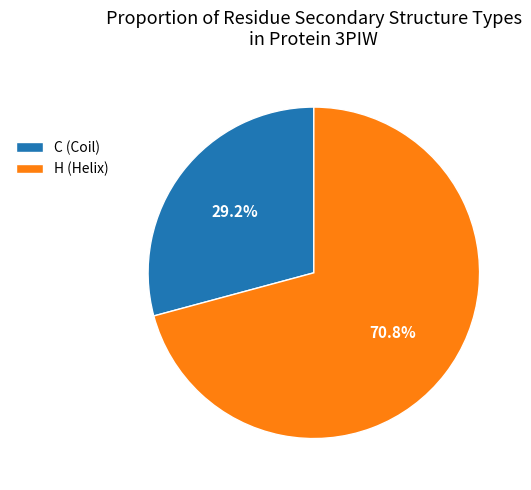

What percentage is the C slice, to the nearest percent?

29%